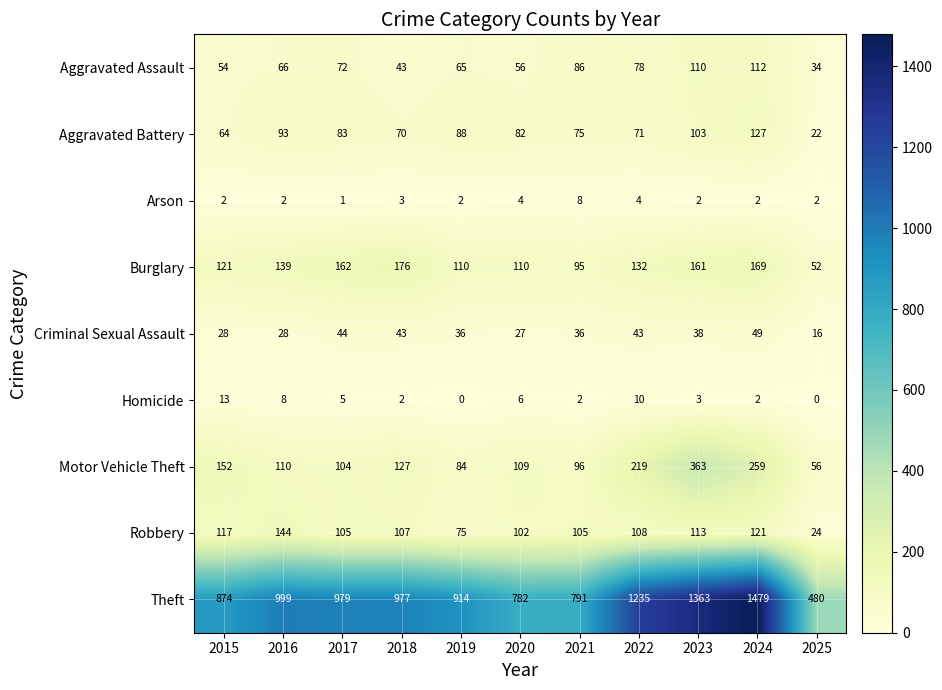

At how many categories does at least one series exceed 199?

11